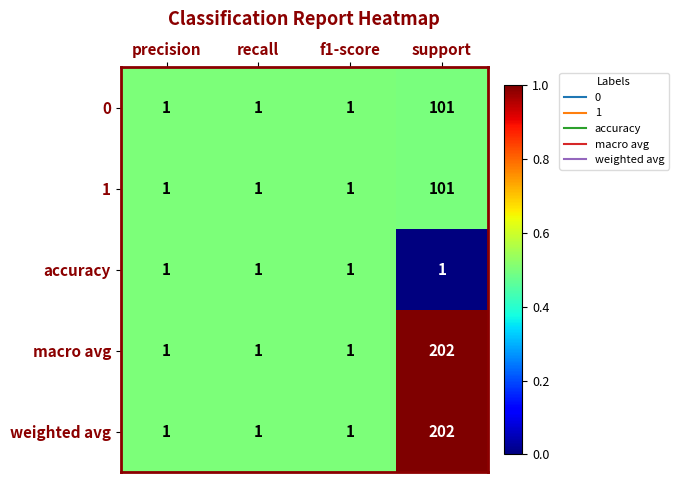

Reading left to right, list all the values displayed in this chart.

0: precision=1	recall=1	f1-score=1	support=101
1: precision=1	recall=1	f1-score=1	support=101
accuracy: precision=1	recall=1	f1-score=1	support=1
macro avg: precision=1	recall=1	f1-score=1	support=202
weighted avg: precision=1	recall=1	f1-score=1	support=202